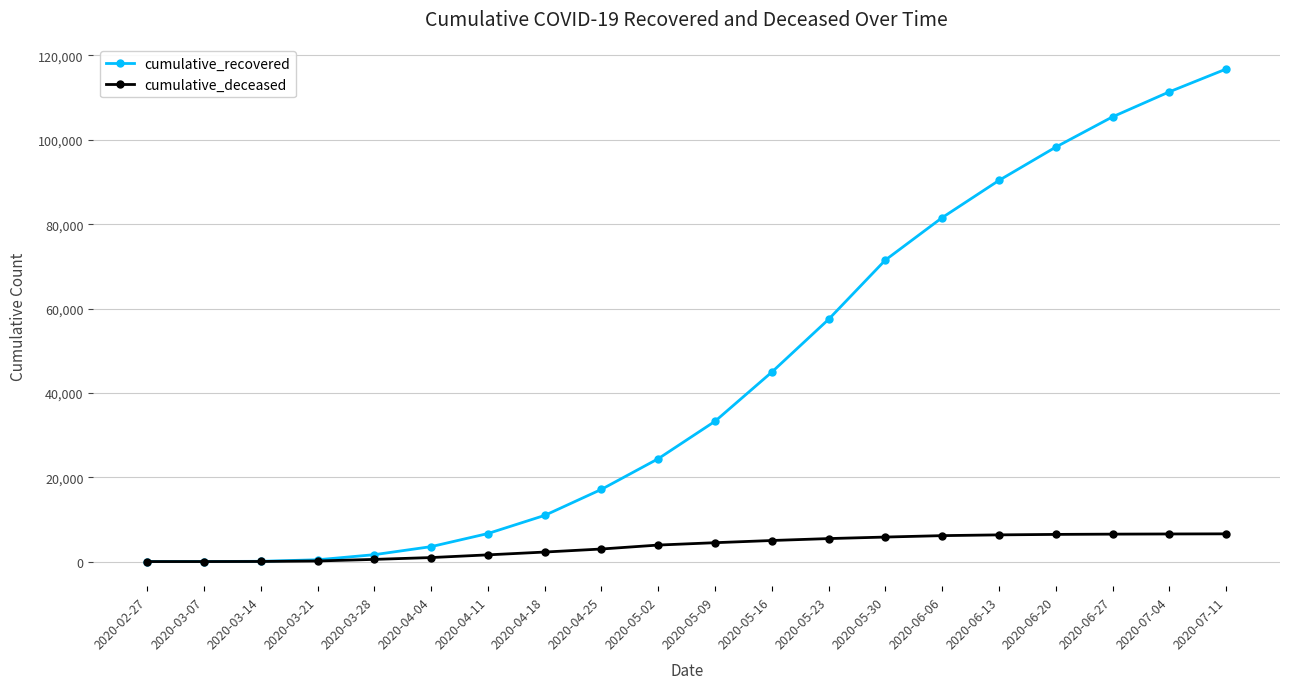

Count the number of categories in the chart.

20